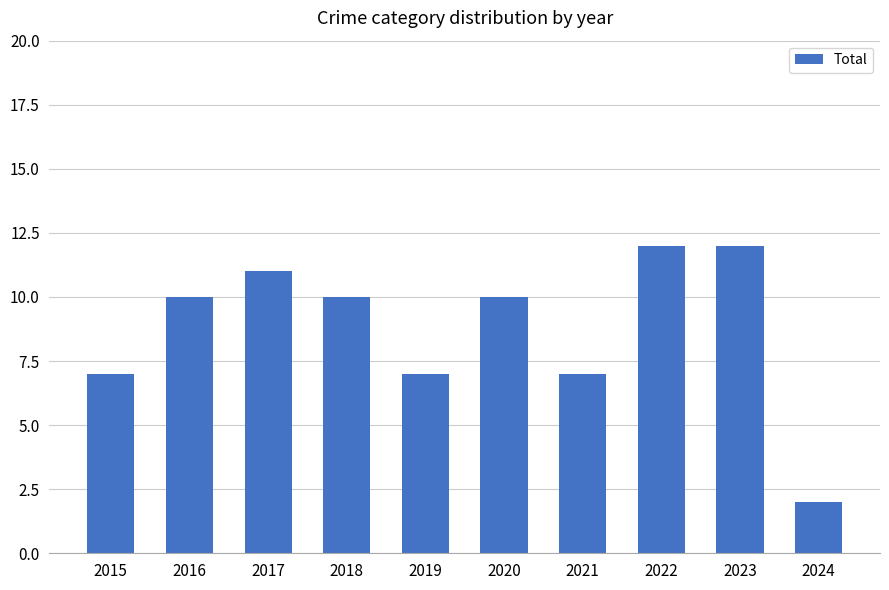

Between 2022 and 2015, which is larger?

2022